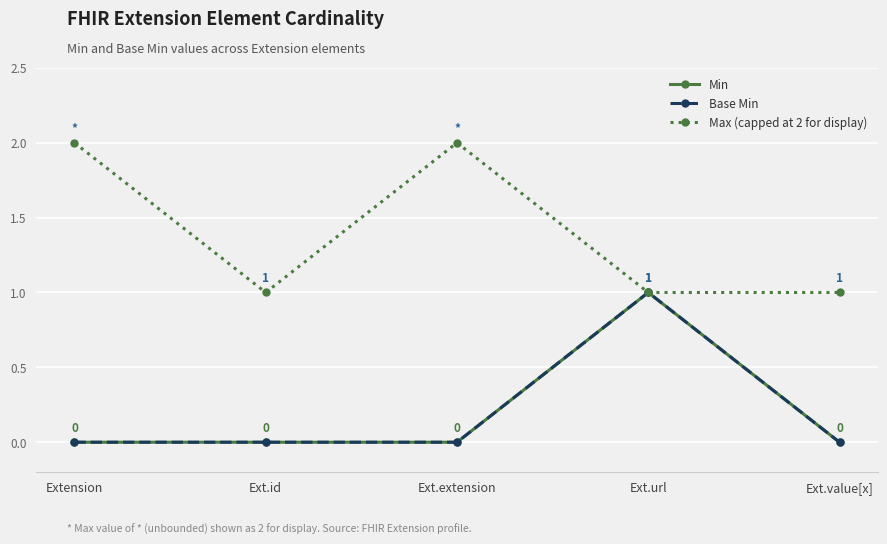

Reading right to left, what are all the values shown in this chart?

Min: 0	1	0	0	0
Base Min: 0	1	0	0	0
Max (capped at 2 for display): 1	1	2	1	2